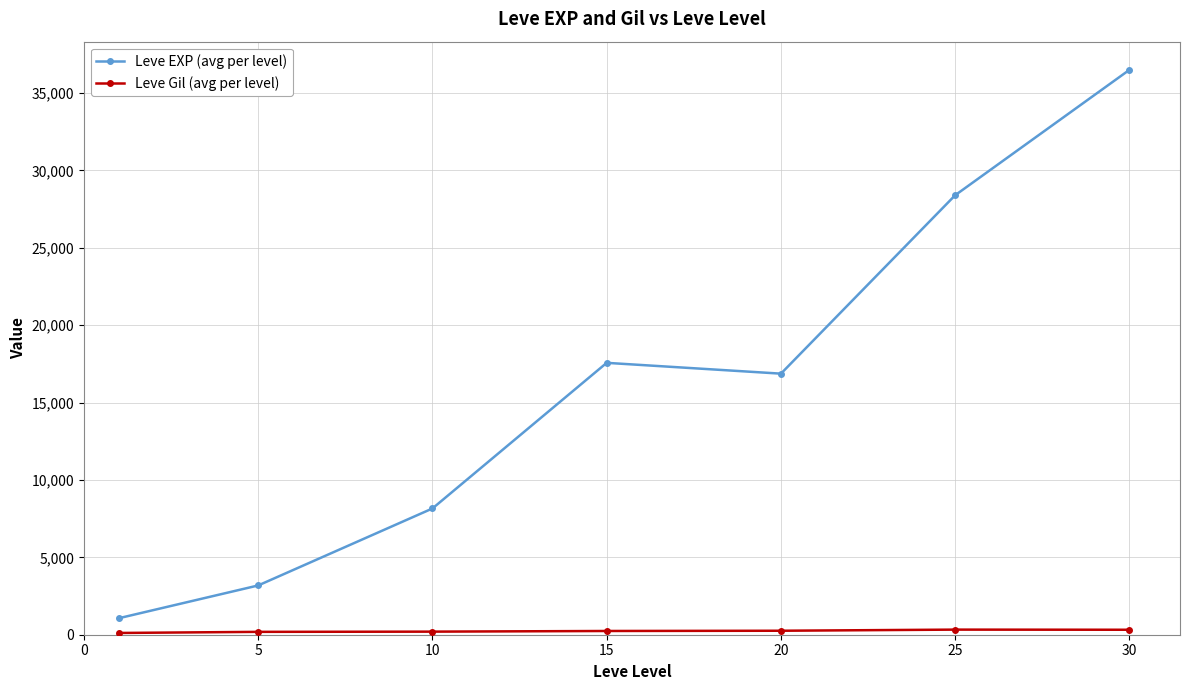

What is the difference between the maximum and minimum values in the Leve EXP (avg per level) series?

35427.5